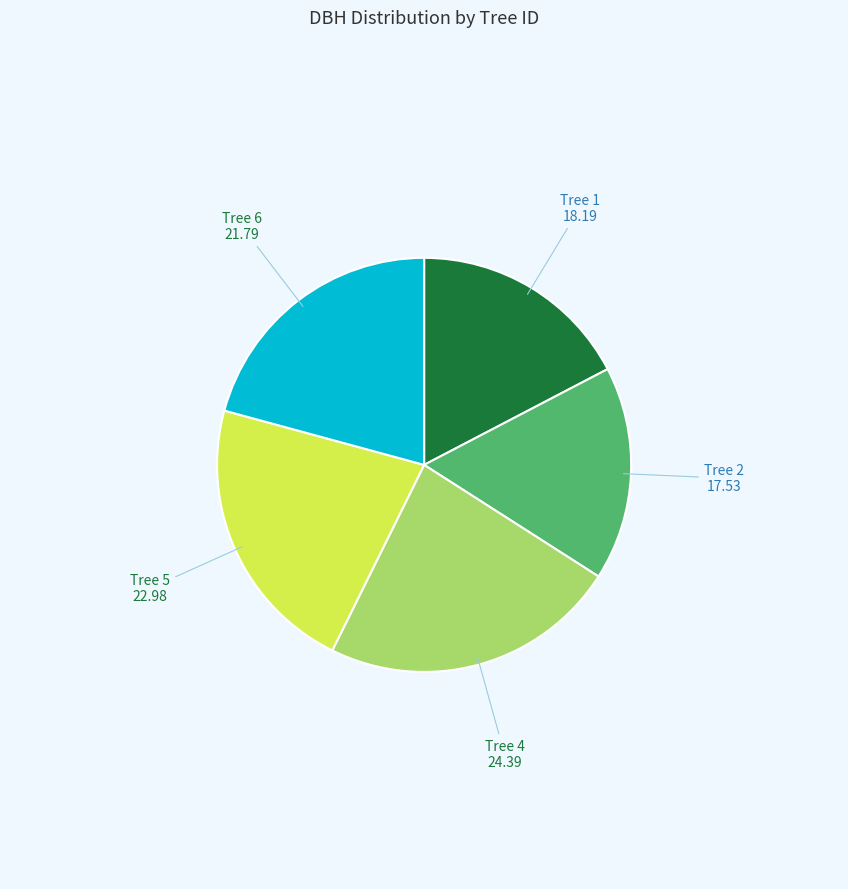

What is the largest slice in the pie chart?

Tree 4